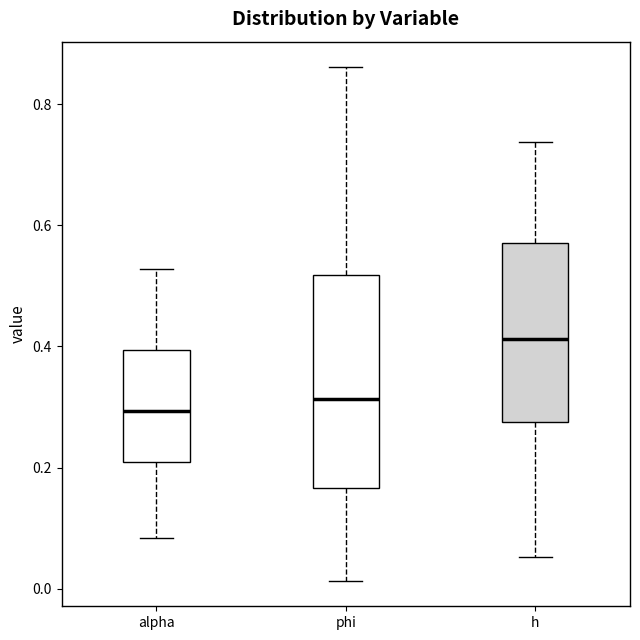

Reading left to right, transcribe this box plot: for each box, give where its median line is, the range the box spans, and where its two whiskers end, as read against the y-axis. The values are not printed on the chart, so give them approximately, as read against the axis.

alpha: median 0.30, box 0.20 to 0.40, whiskers 0.08 to 0.52
phi: median 0.32, box 0.16 to 0.52, whiskers 0.02 to 0.86
h: median 0.42, box 0.28 to 0.58, whiskers 0.06 to 0.74